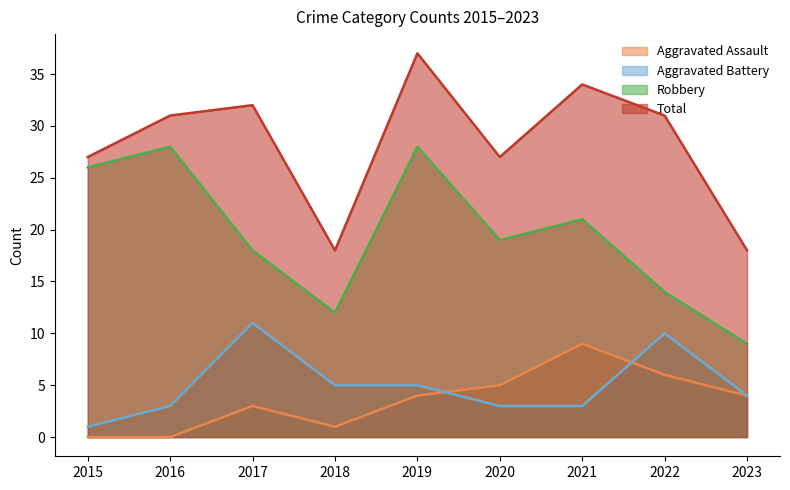

Between 2015 and 2023, which series saw the biggest shift?

Robbery